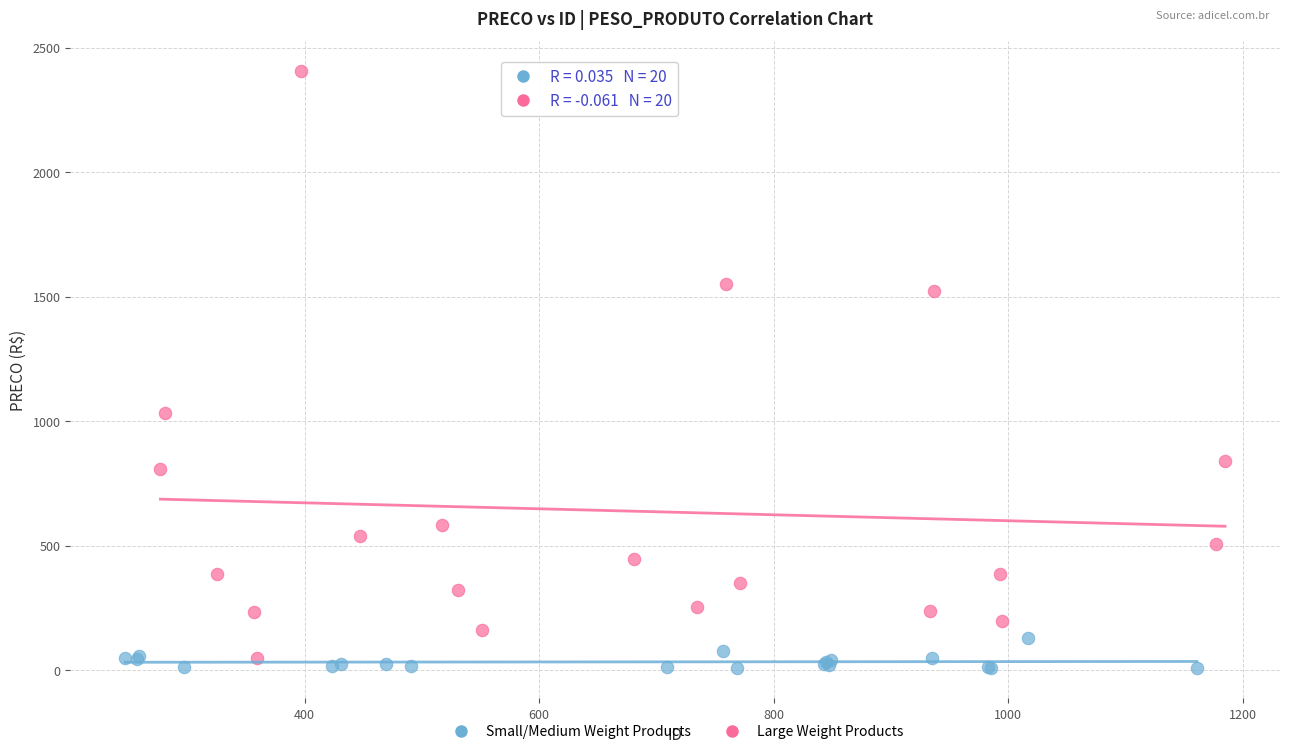

Which series contains the highest Y value?

Large Weight Products